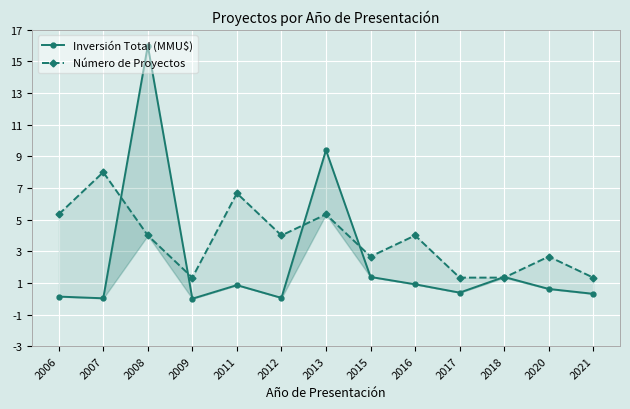

At which category is the sum across all series the highest?

2008